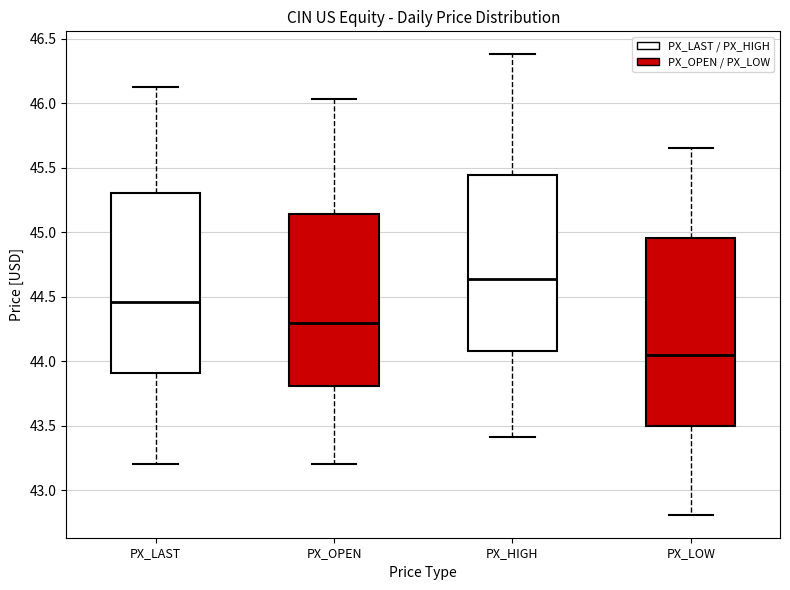

Which box's median line is the highest?

PX_HIGH